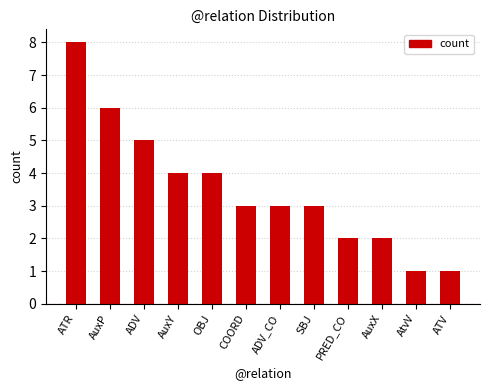

What is the maximum value shown in the chart?

8